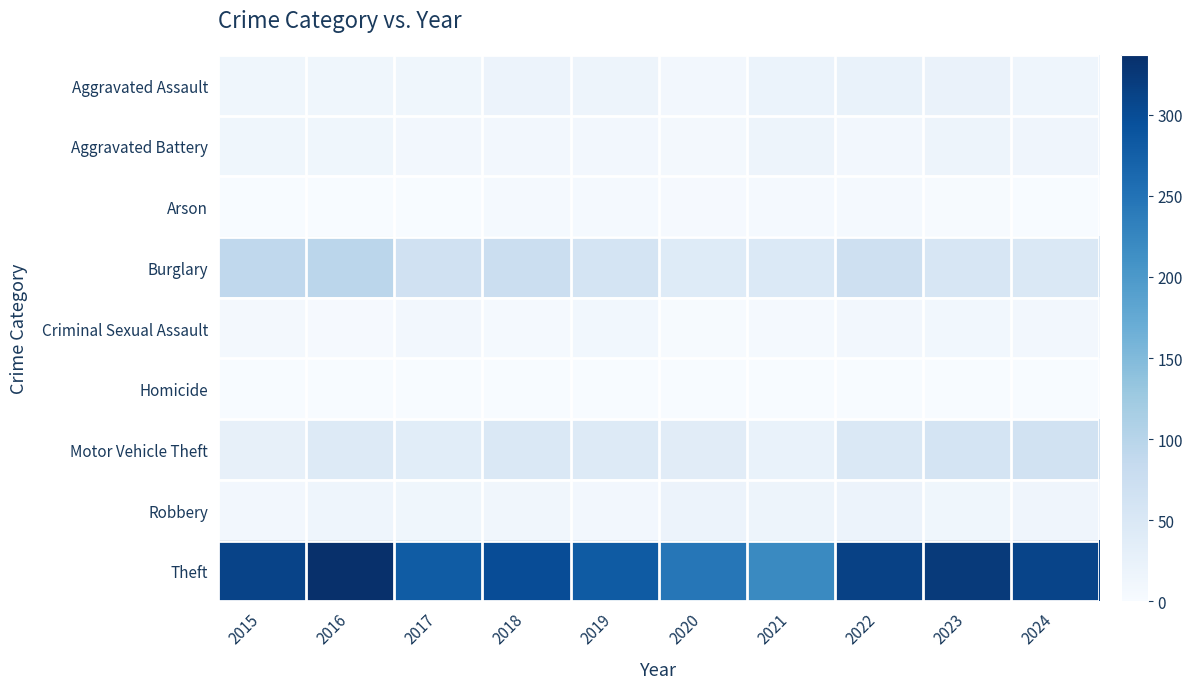

Rank the series by their maximum value, from lowest to highest.

Homicide, Arson, Criminal Sexual Assault, Aggravated Battery, Robbery, Aggravated Assault, Motor Vehicle Theft, Burglary, Theft